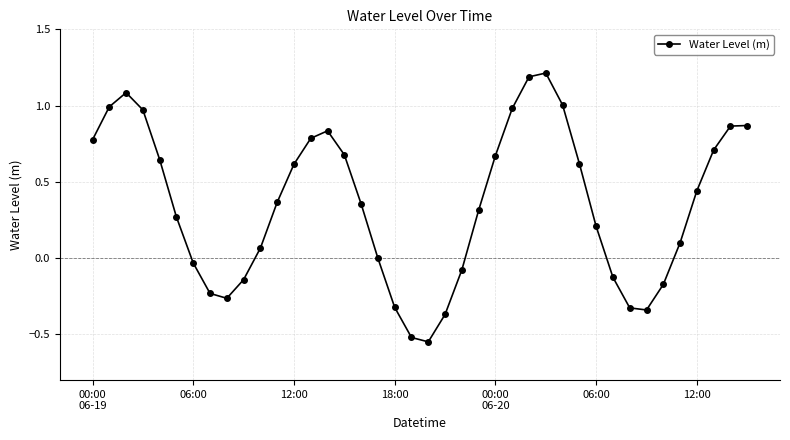

What is the maximum value shown in the chart?

1.2